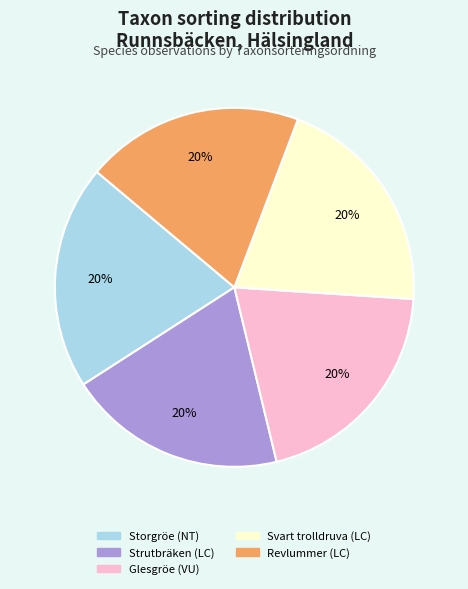

To the nearest percent, what percentage of the pie is Storgröe (NT)?

20%